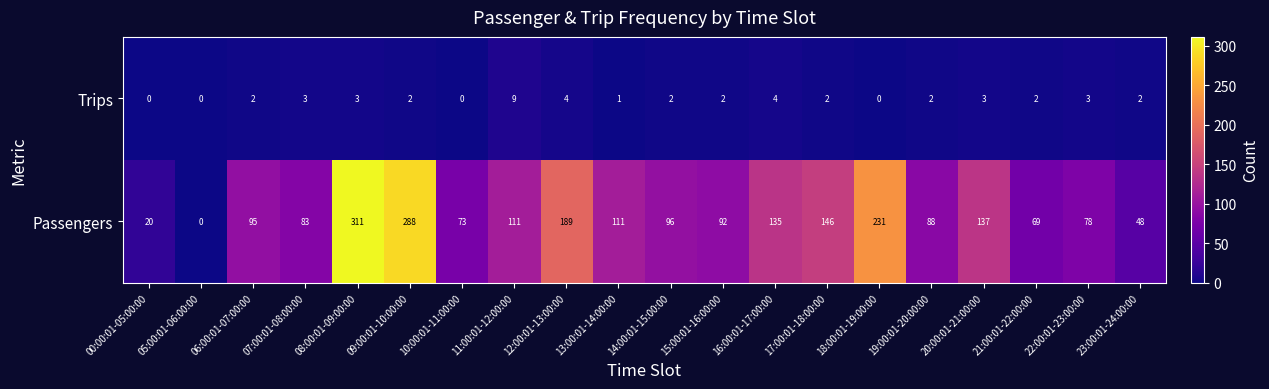

True or false: Passengers has a value of 0 at 05:00:01-06:00:00.

True